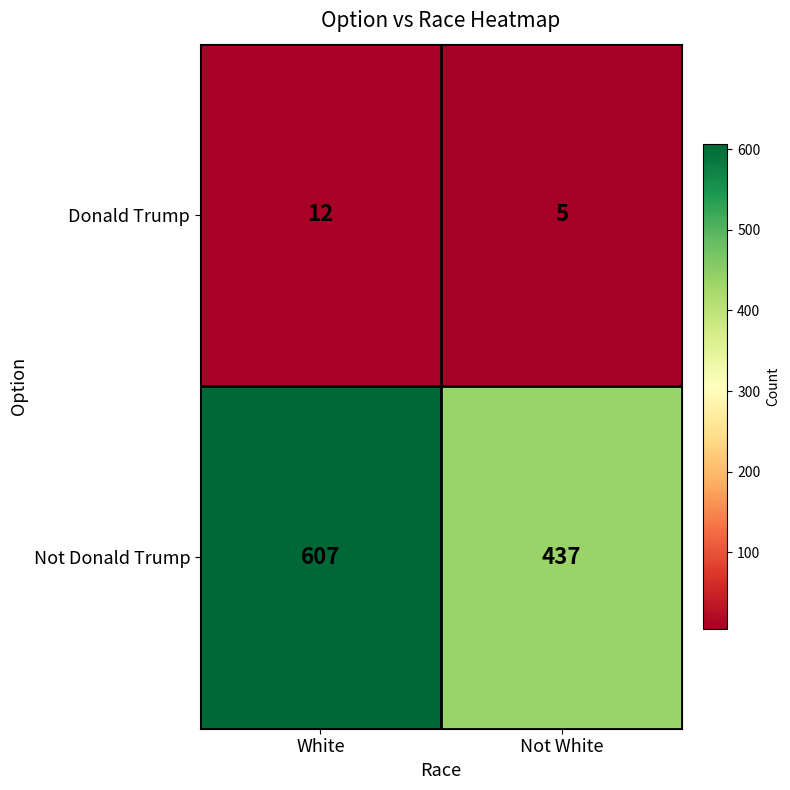

List the series in order of their overall mean, lowest first.

Donald Trump, Not Donald Trump